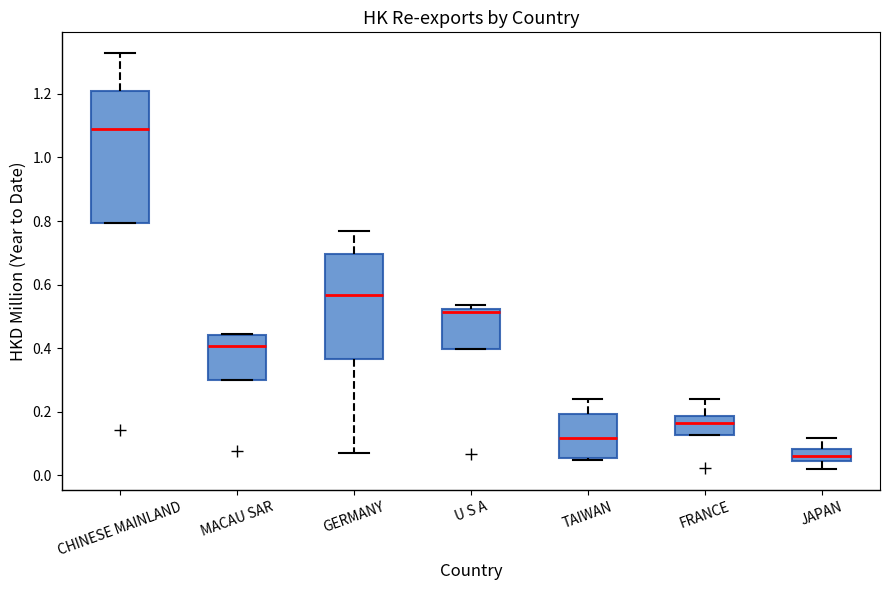

Where does the upper whisker of the box for TAIWAN end on the y-axis? The values are not printed on the chart, so give them approximately, as read against the axis.

0.24